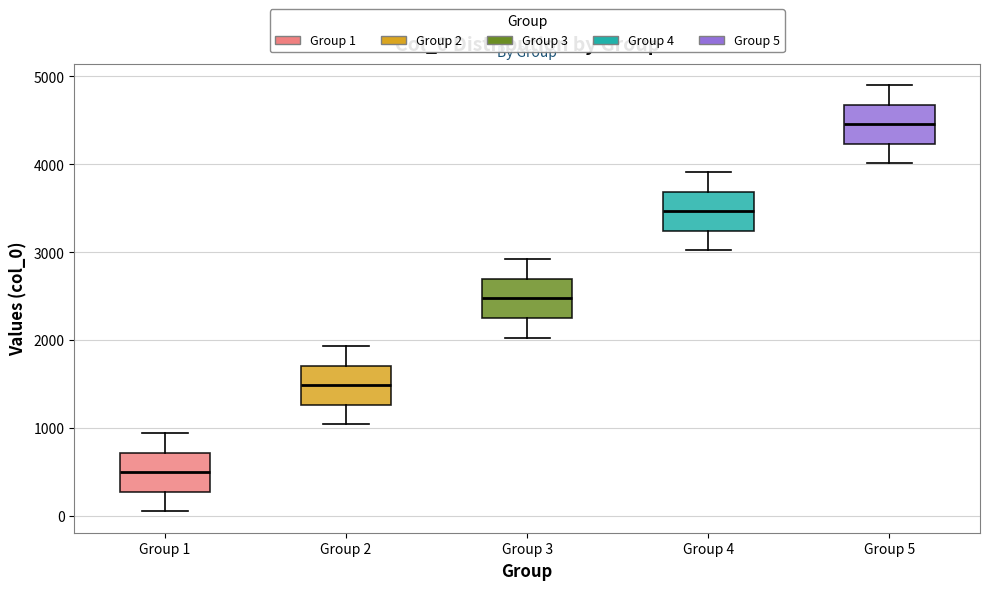

Reading left to right, read every box against the y-axis: the position of its median line, the range the box covers, and the ends of its whiskers. The values are not printed on the chart, so give them approximately, as read against the axis.

Group 1: median 500, box 300 to 700, whiskers 100 to 900
Group 2: median 1500, box 1300 to 1700, whiskers 1000 to 1900
Group 3: median 2500, box 2300 to 2700, whiskers 2000 to 2900
Group 4: median 3500, box 3200 to 3700, whiskers 3000 to 3900
Group 5: median 4500, box 4200 to 4700, whiskers 4000 to 4900